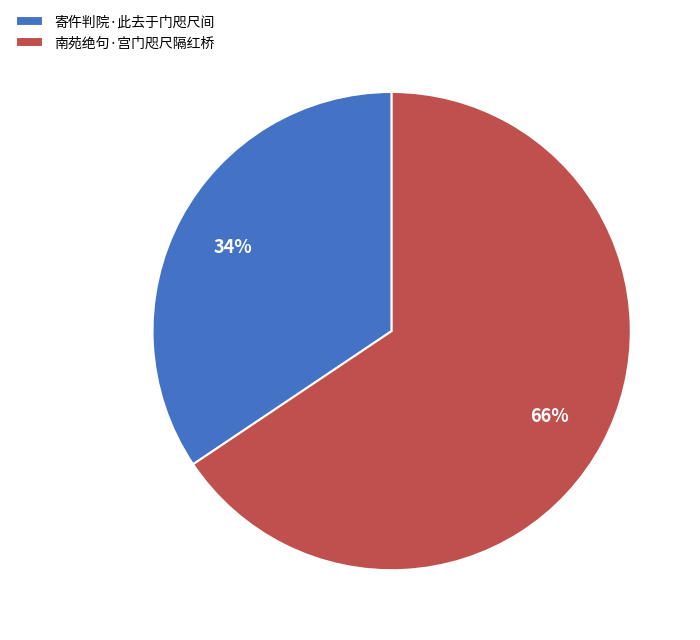

Is it true that 南苑绝句·宫门咫尺隔红桥 is 60% of the pie?

False